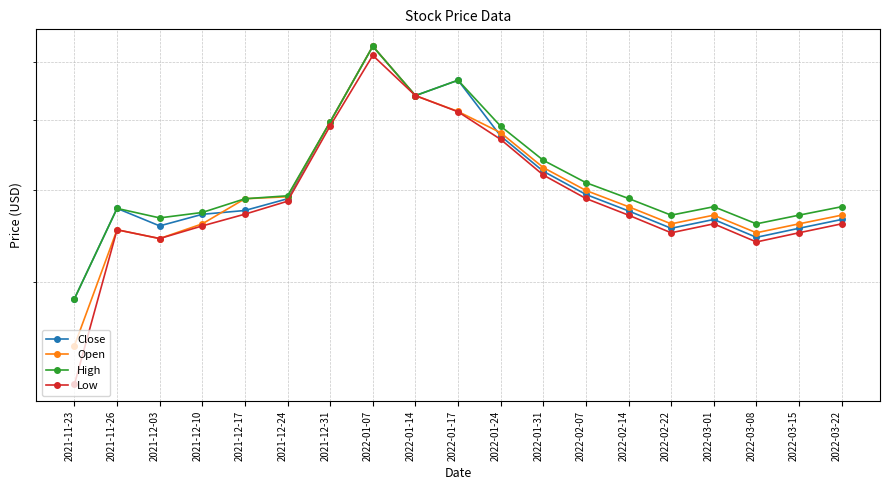

True or false: High and Low intersect in this chart.

False